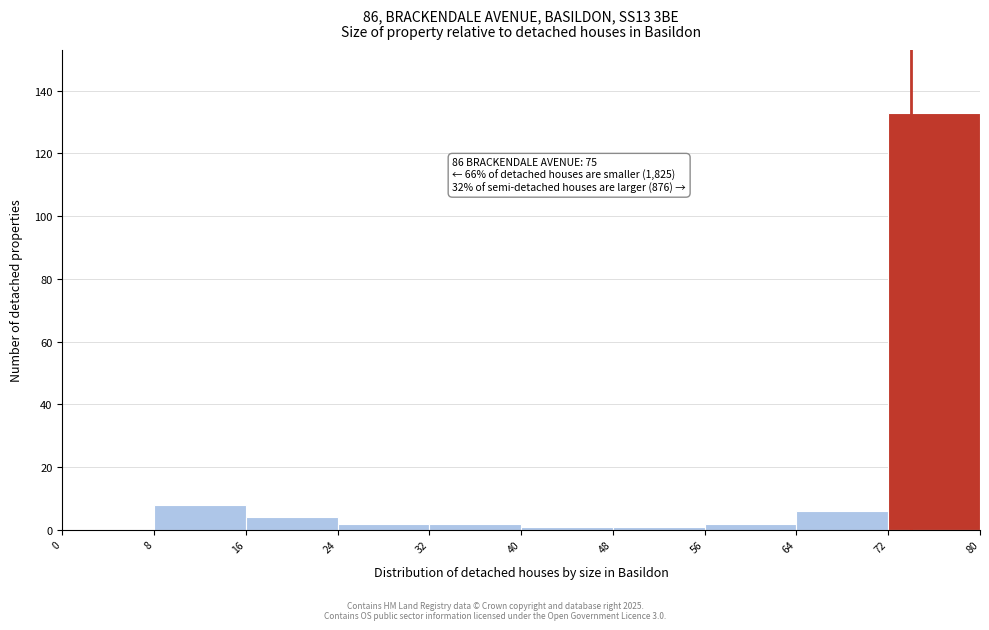

Which range on the x-axis has the tallest bar?

72 to 80